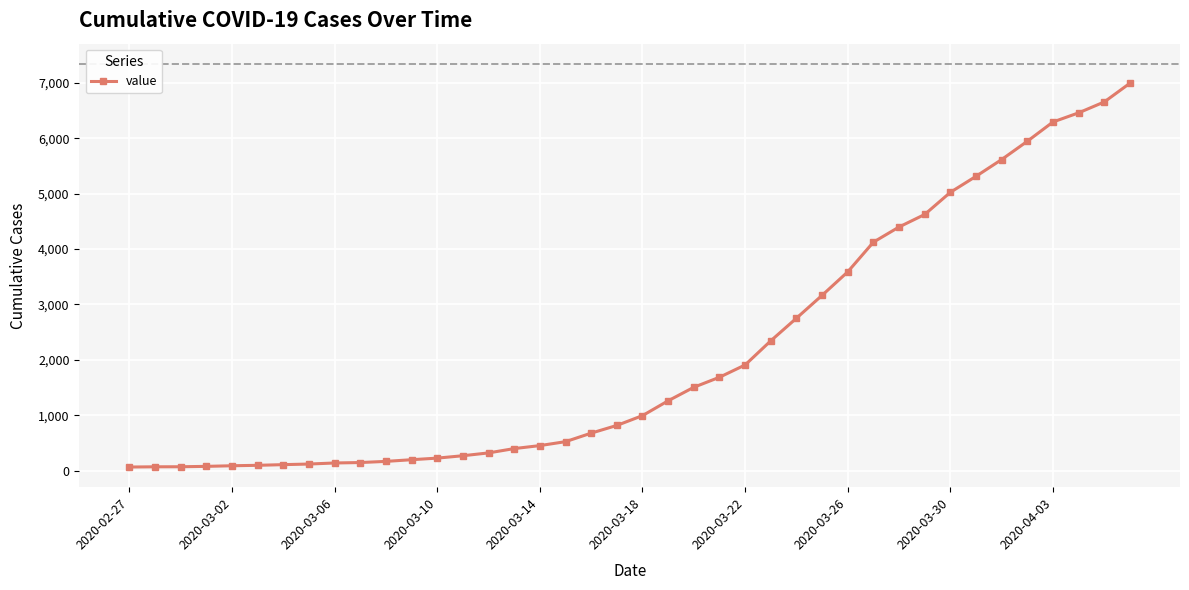

What is the sum of all values?

85643